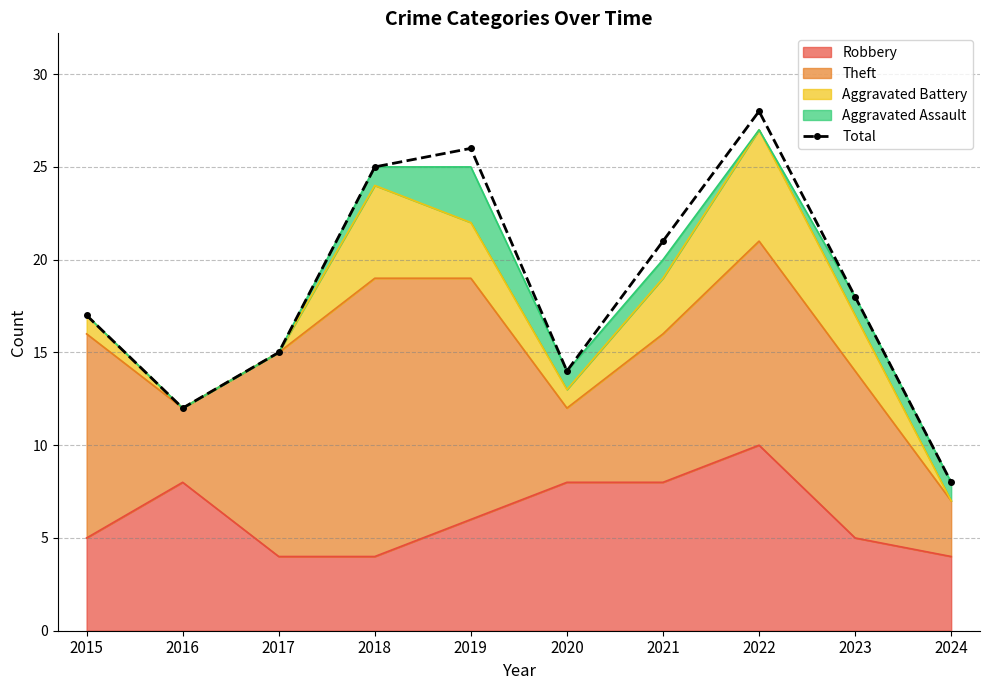

Does the chart have visible grid lines?

Yes